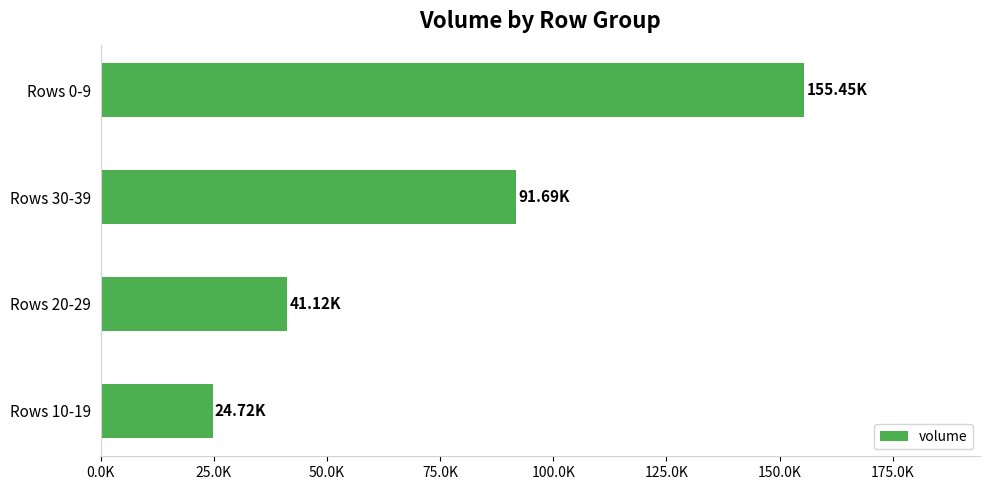

Are the bars horizontal?

Yes